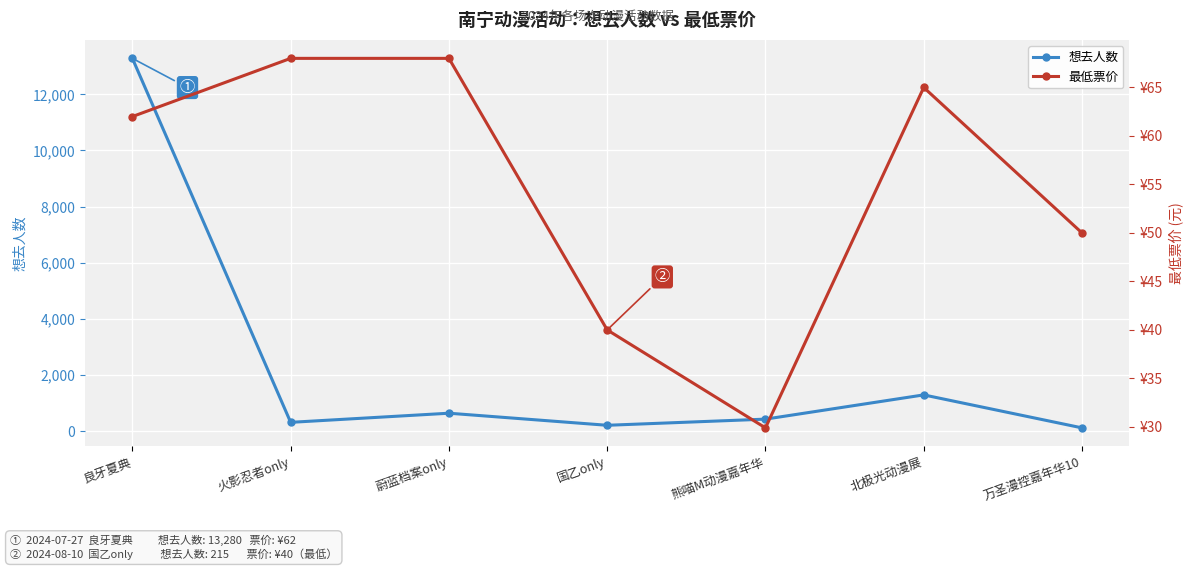

Count the number of data series in this chart.

2